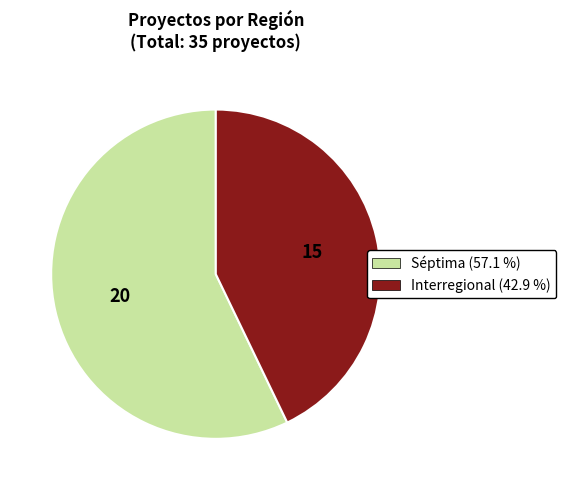

Is there a majority slice in this chart?

Yes